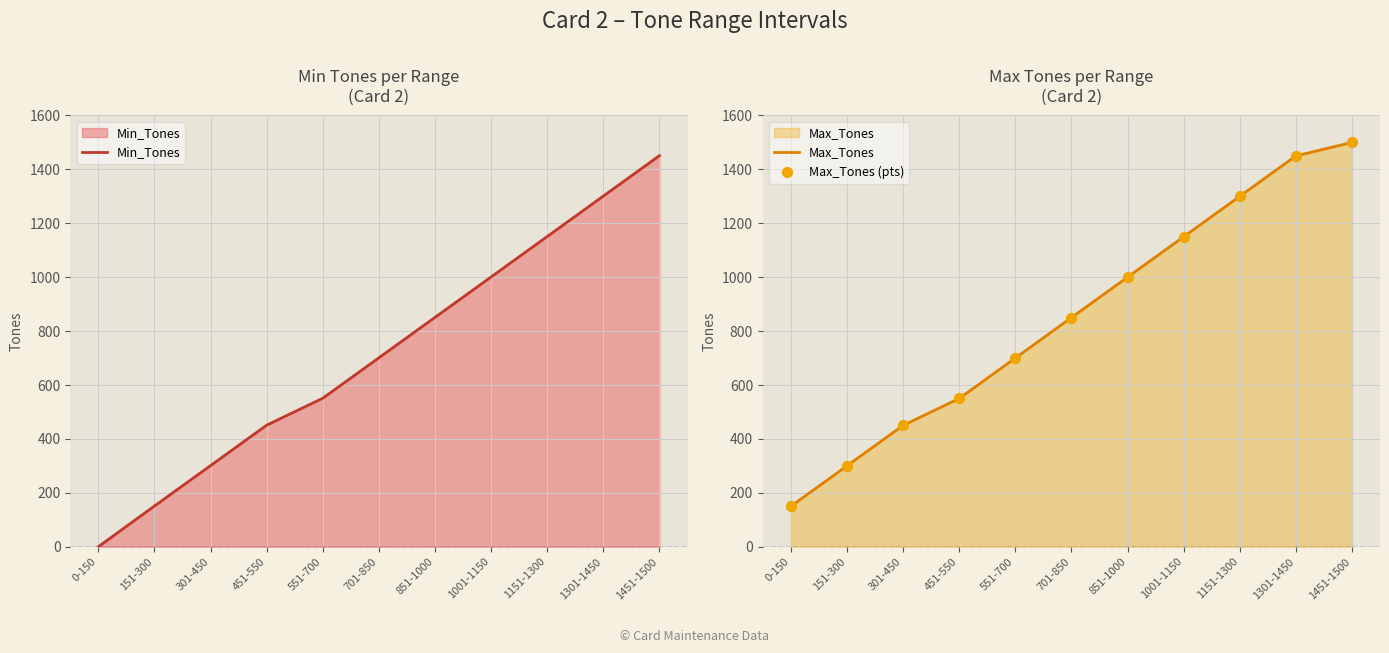

What is the total value across all series at 451-550?

1551